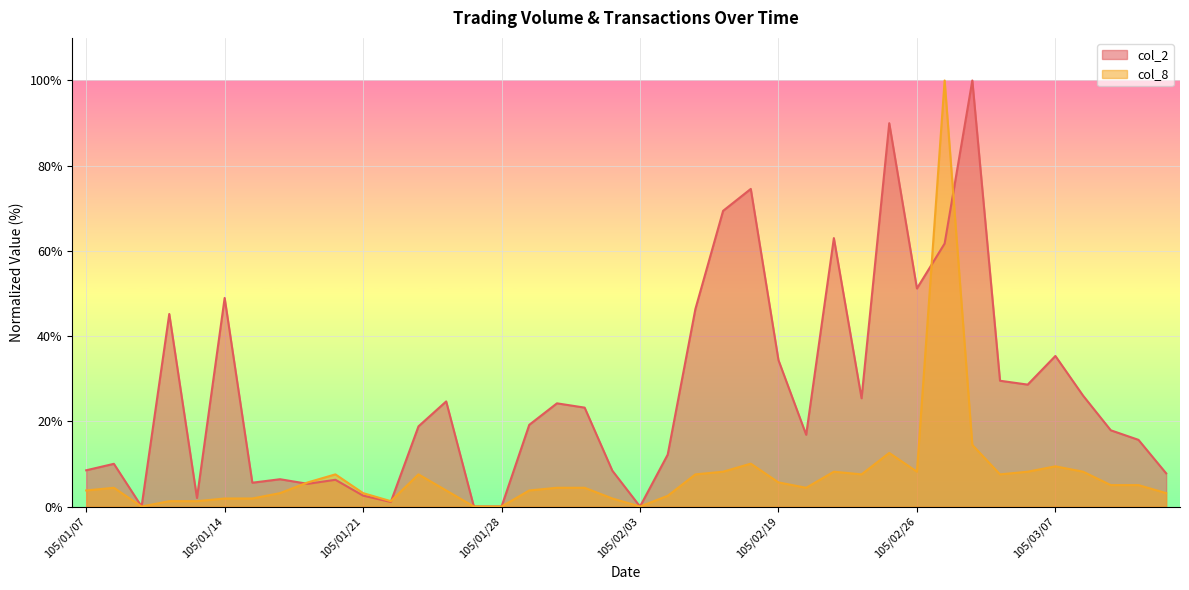

Which series ends up on top after the final intersection of col_8 and col_2?

col_2